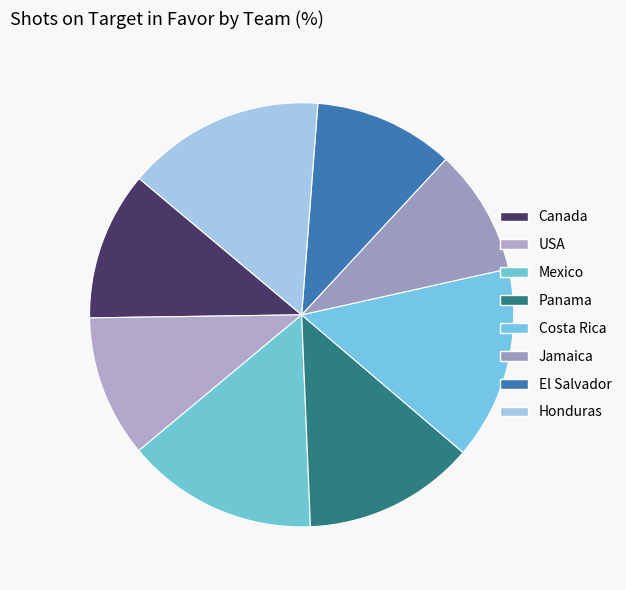

How many segments does this pie chart have?

8